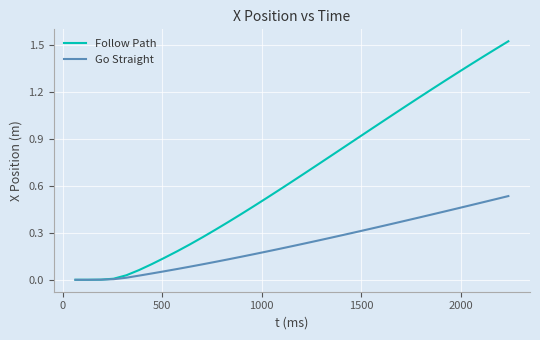

Which series has the largest range (max minus min)?

Follow Path